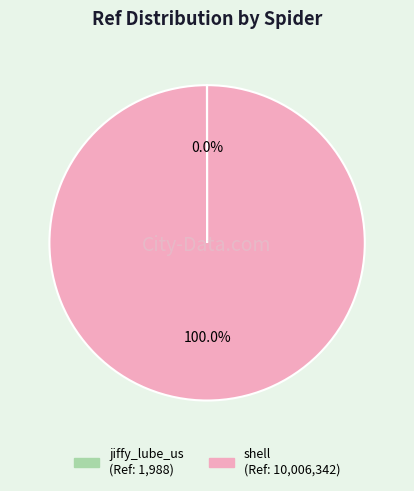

Does any single category account for the majority?

Yes